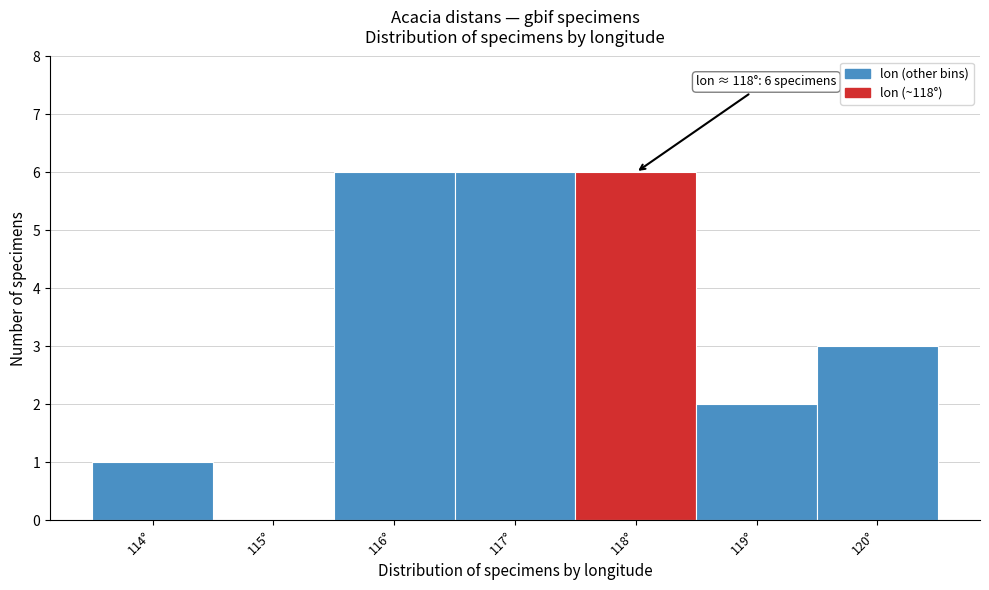

Reading right to left, what are all the values shown in this chart?

120°=3	119°=2	118°=6	117°=6	116°=6	115°=0	114°=1